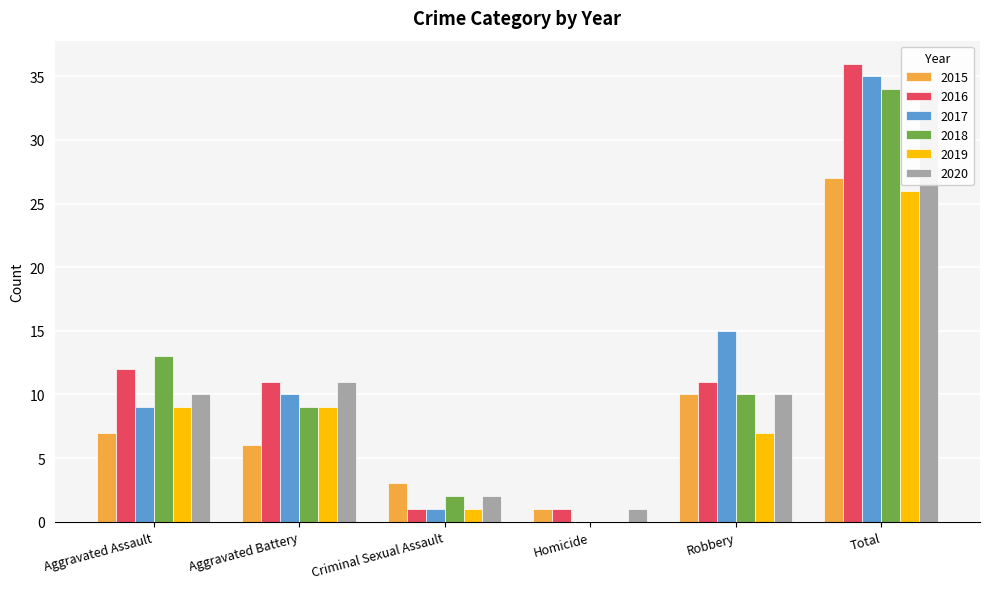

Where does the 2020 series first go above 10?

Aggravated Battery